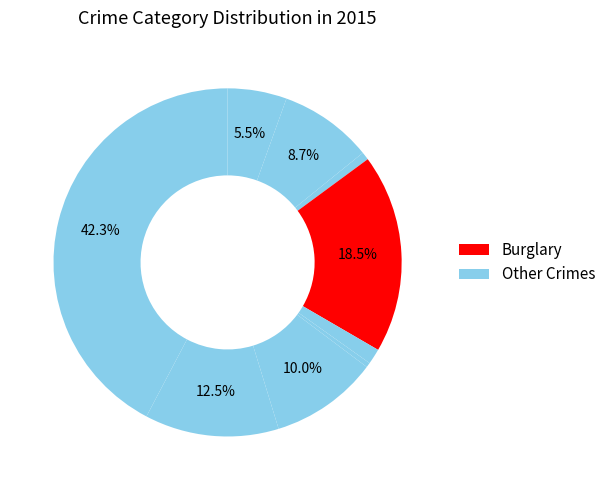

Which slice is the smallest?

Homicide